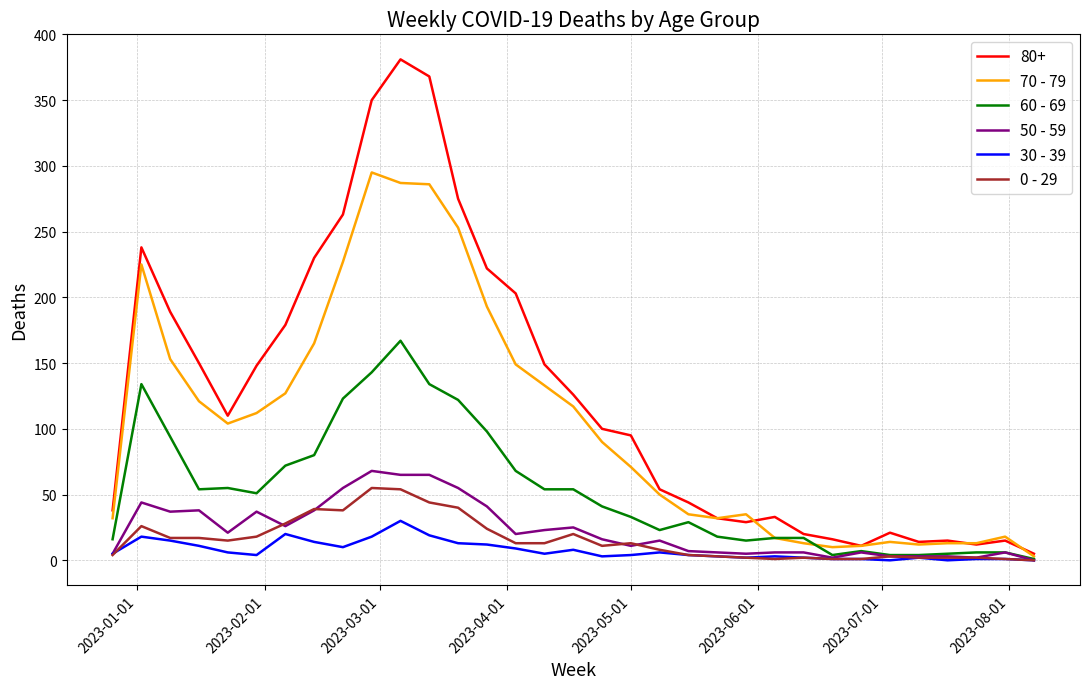

What is the greatest value displayed?

381